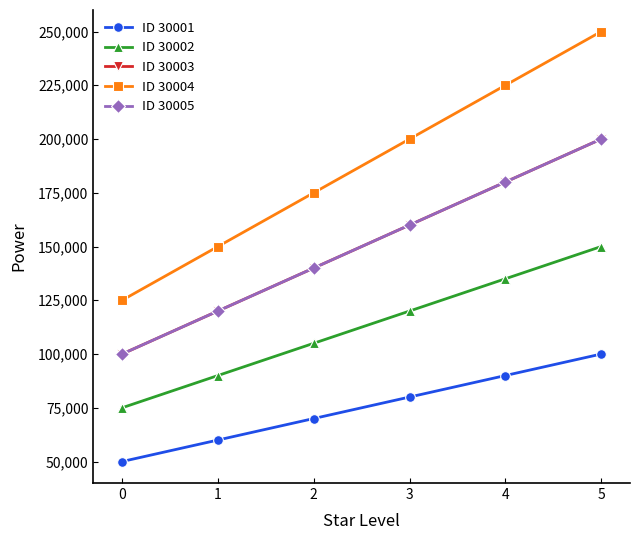

The ID 30005 series shows 38473 at 4. True or false?

False